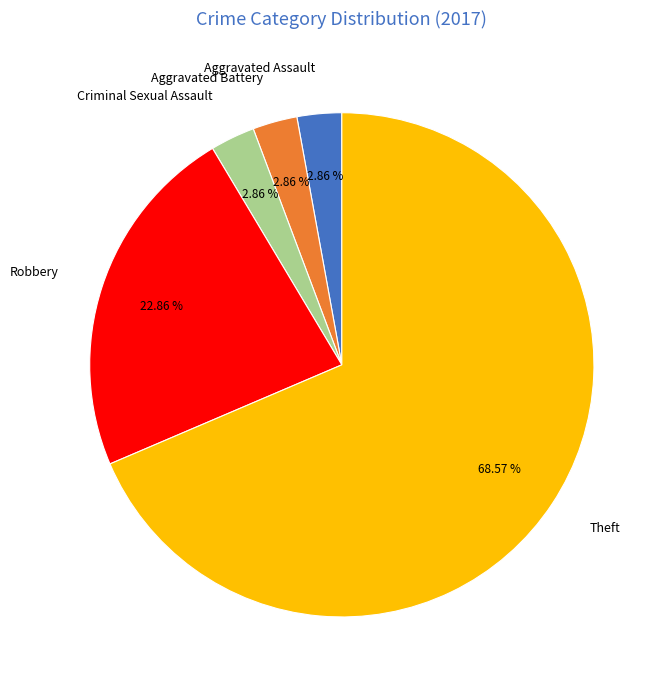

Count the number of slices in the pie.

5